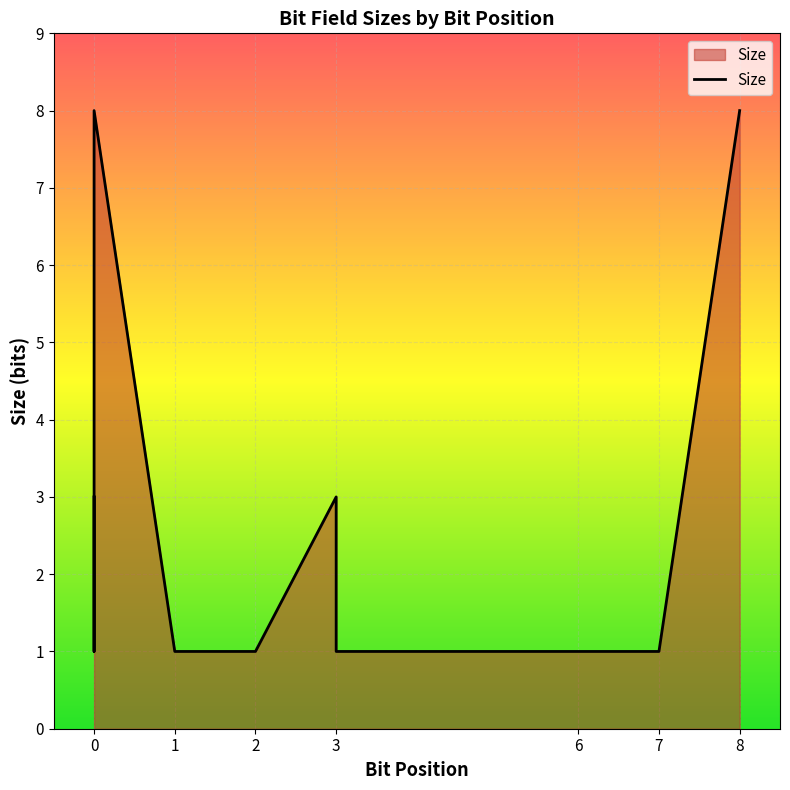

Reading left to right, what are all the values shown in this chart?

3	1	8	8	8	1	1	3	1	1	1	8